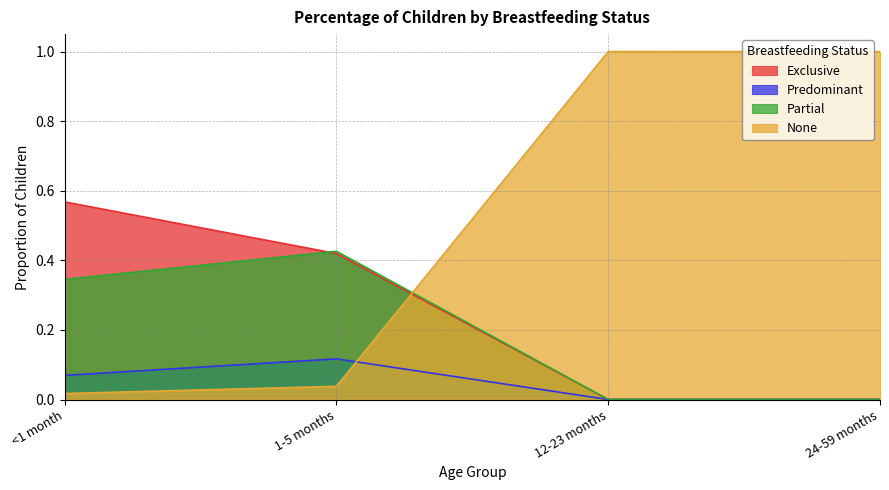

What is the difference between the Exclusive values at 1-5 months and <1 month?

0.1